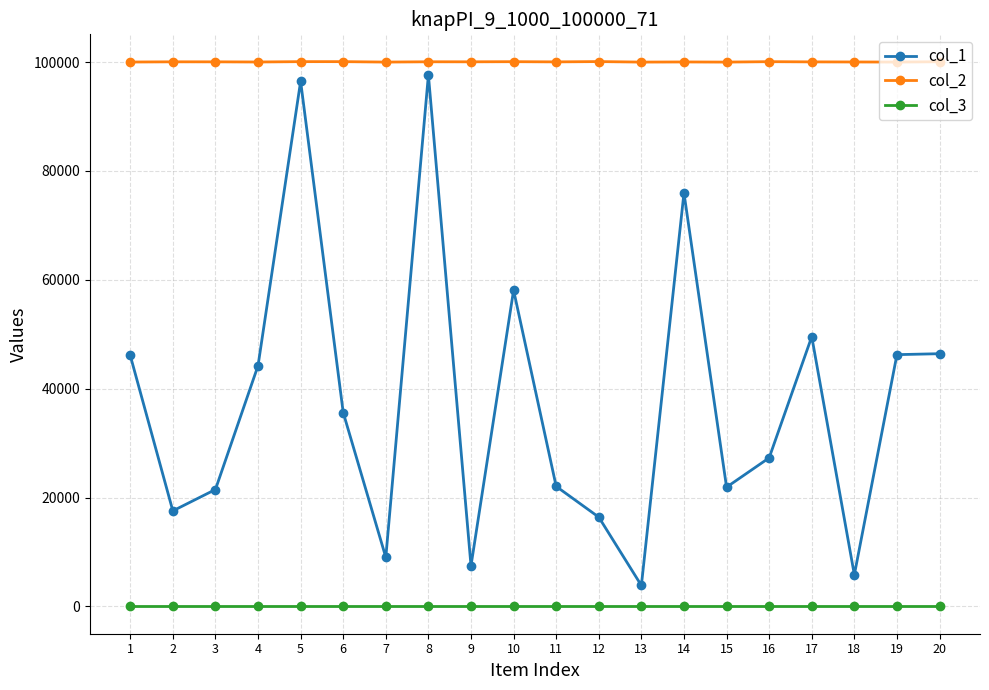

The value of col_3 at 12 is 1. True or false?

True